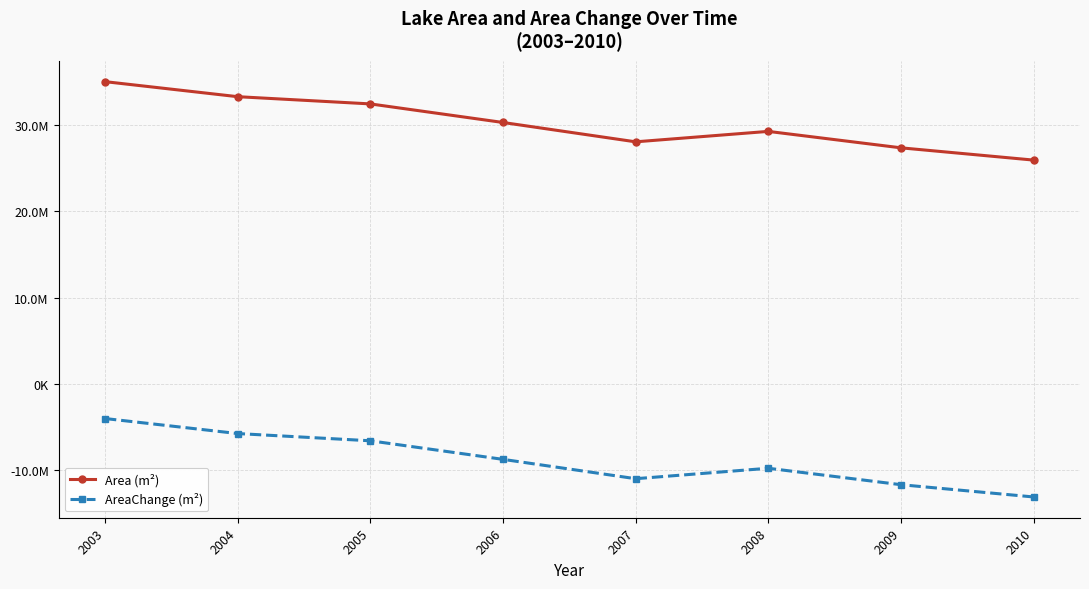

Between 2008 and 2004, which is larger?

2004